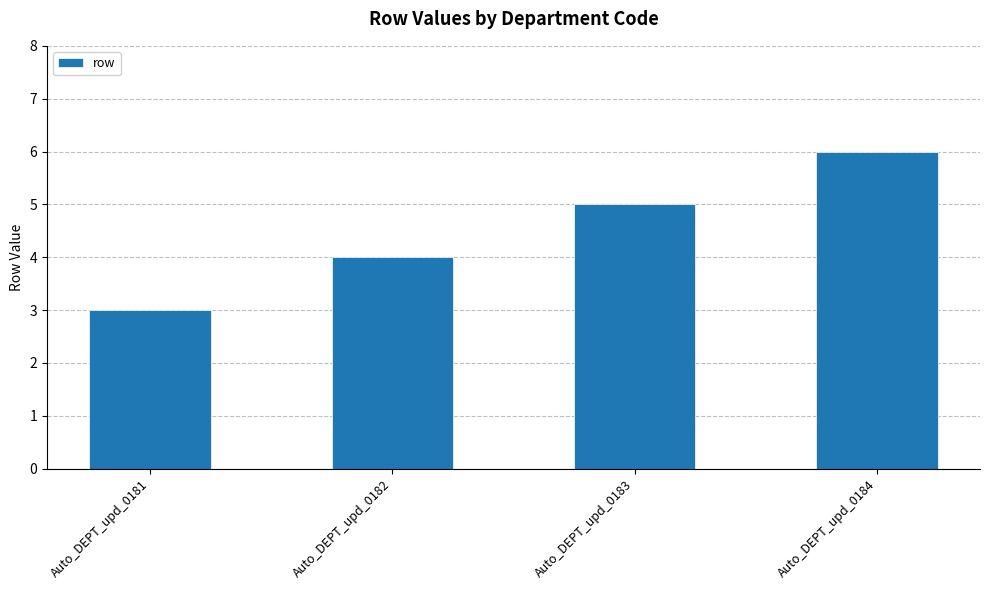

Where is the data nearest to the value 4?

Auto_DEPT_upd_0182